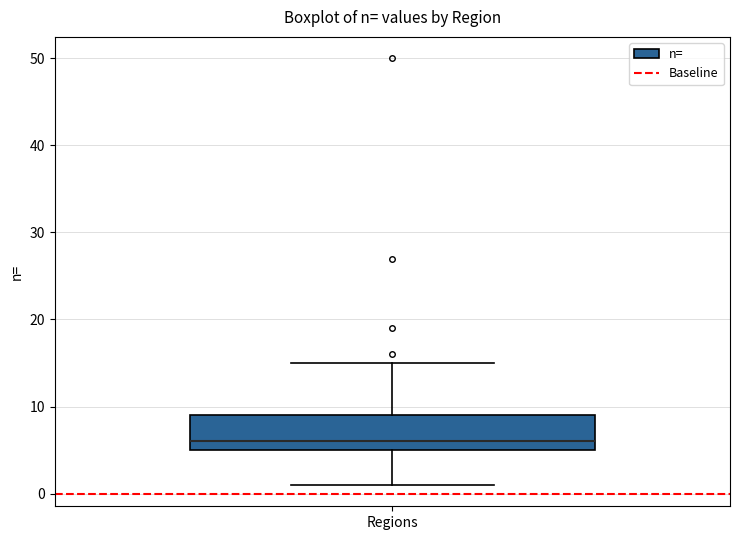

Read this box plot against the y-axis: the position of the median line, the range covered by the box, and the ends of both whiskers. The values are not printed on the chart, so give them approximately, as read against the axis.

median 6, box 5 to 9, whiskers 1 to 15